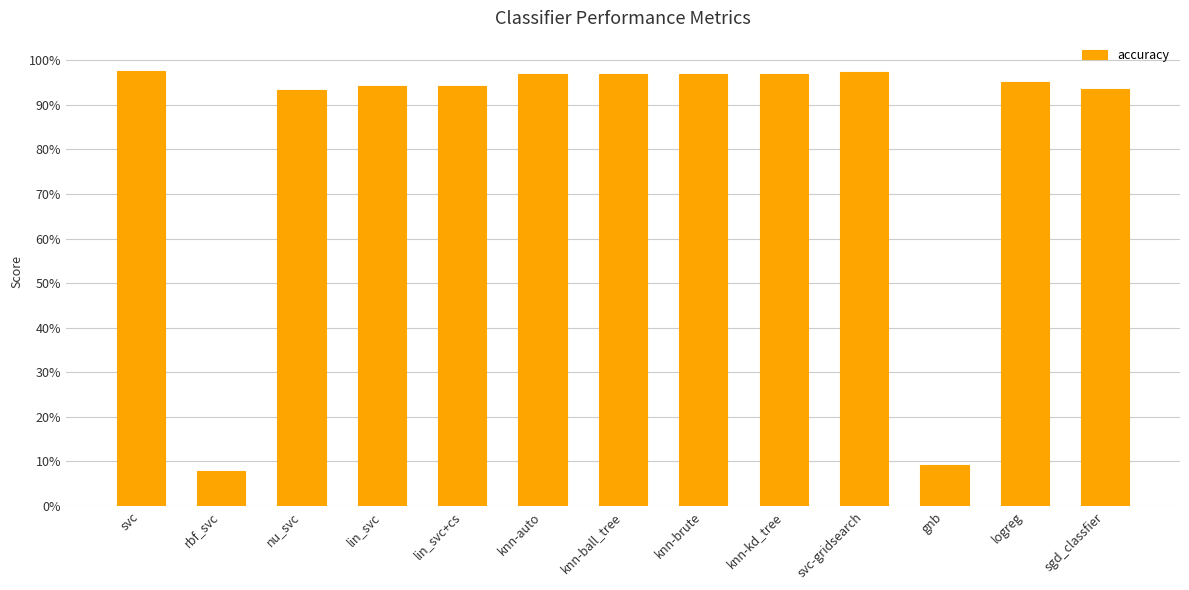

What position from the right is nu_svc?

11